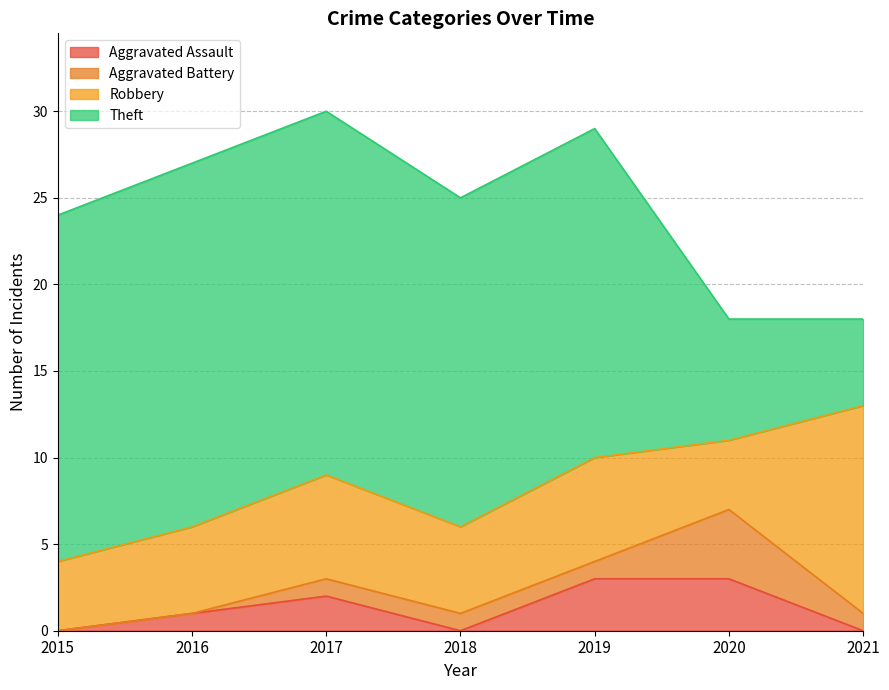

What is the difference between the Robbery values at 2020 and 2021?

8